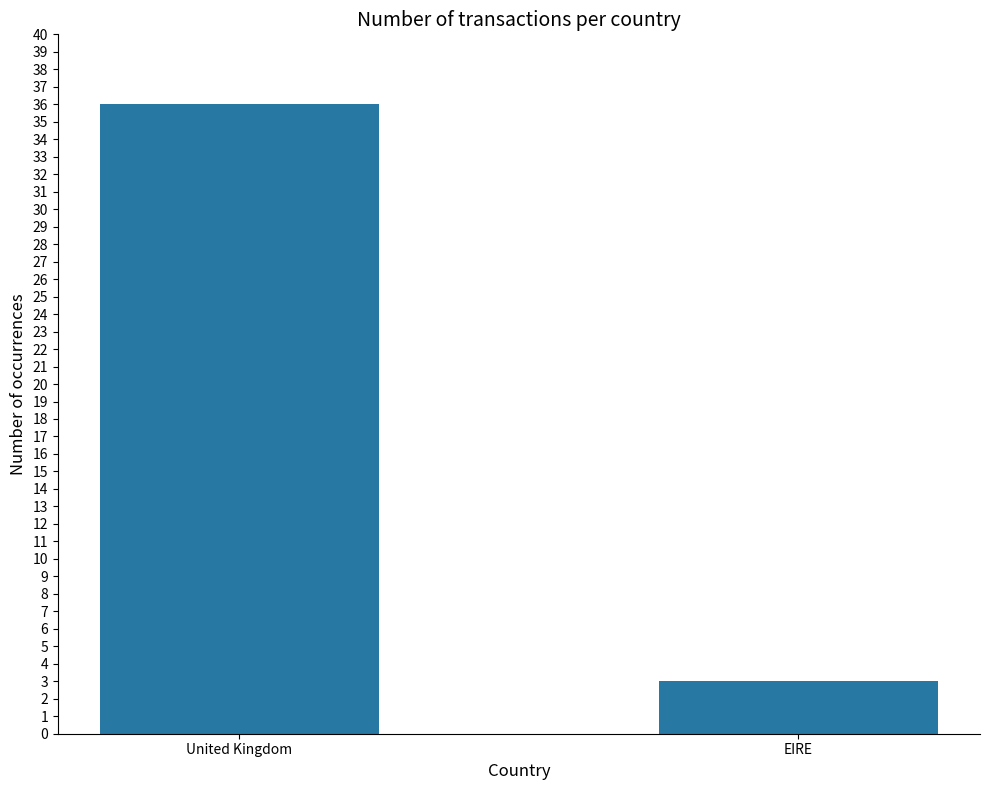

What is the minimum value shown in the chart?

3